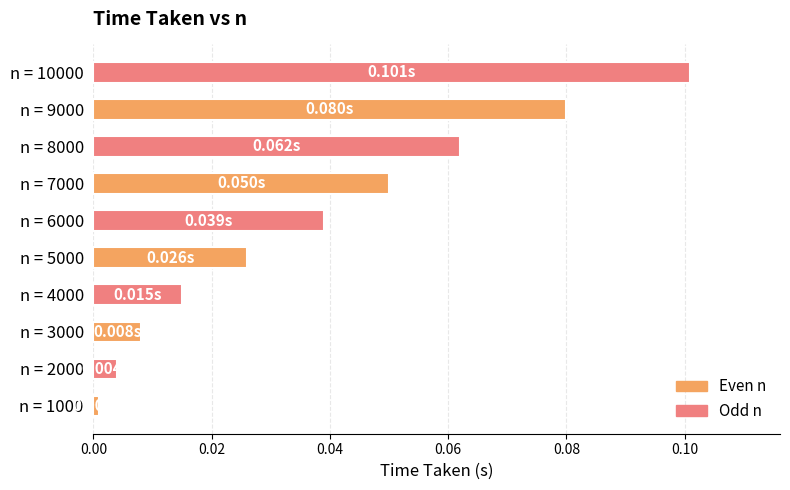

Are the bars horizontal?

Yes